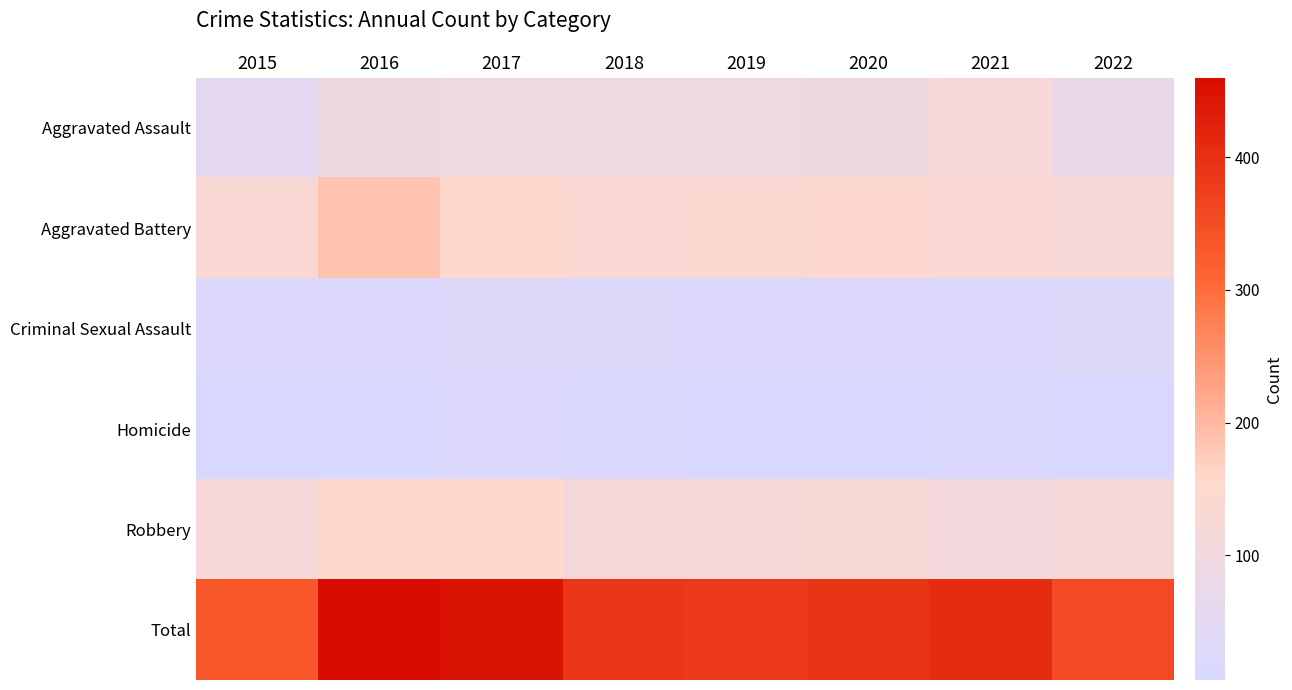

At which category is the sum across all series the highest?

2016